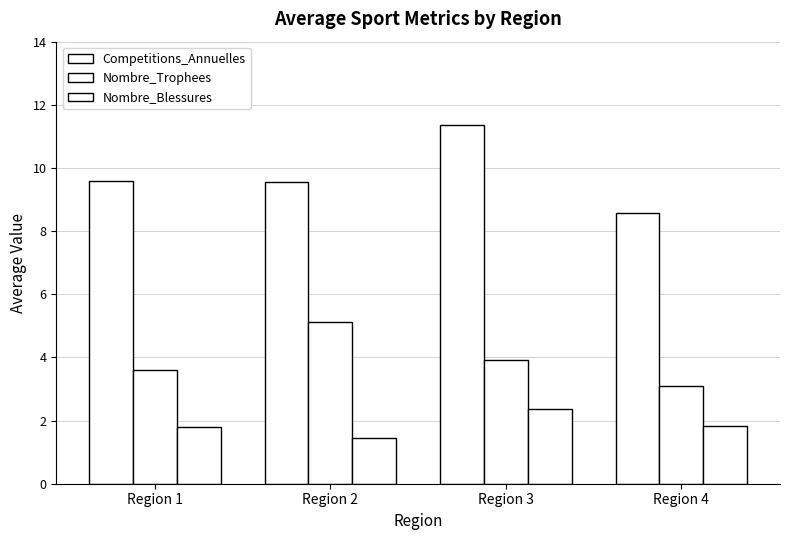

Is it true that Competitions_Annuelles equals 2.8 at Region 4?

False